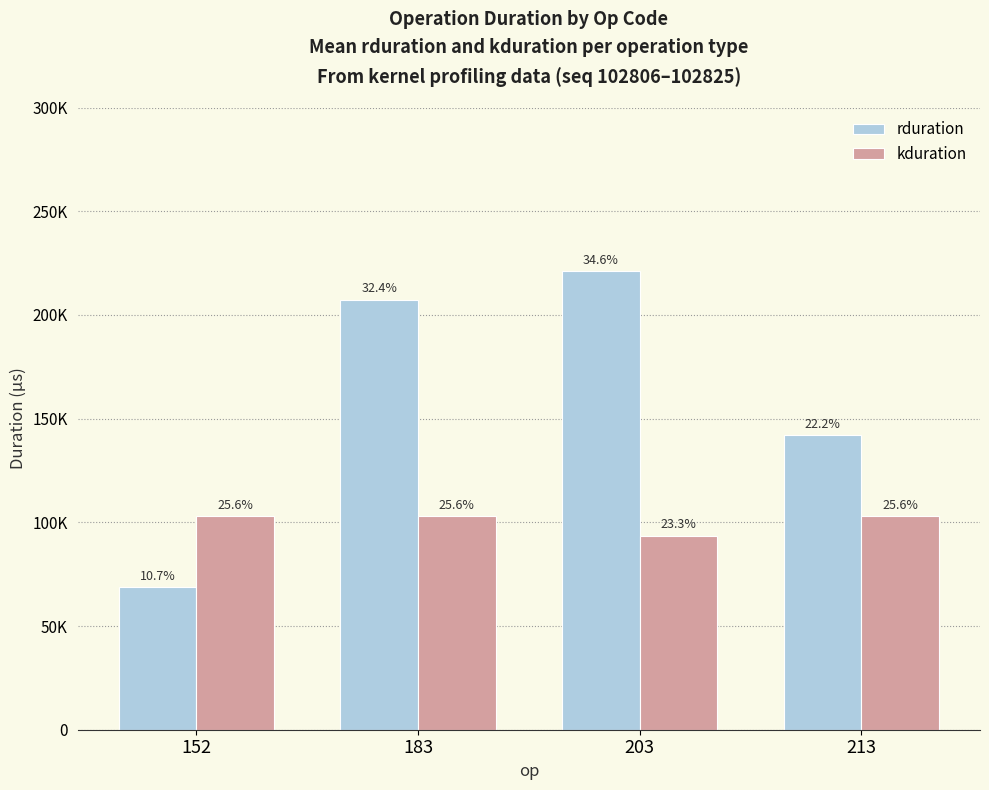

What is the average value of the rduration series?

159854